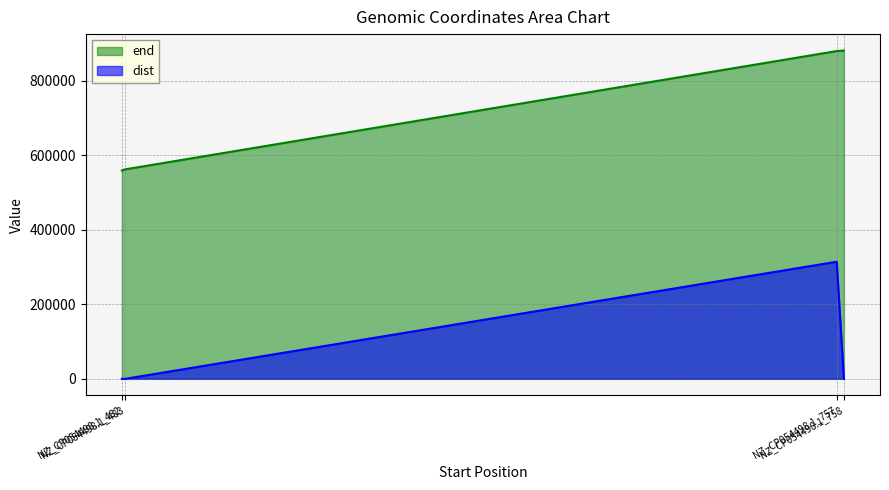

How many values in the end series are below 879956?

2